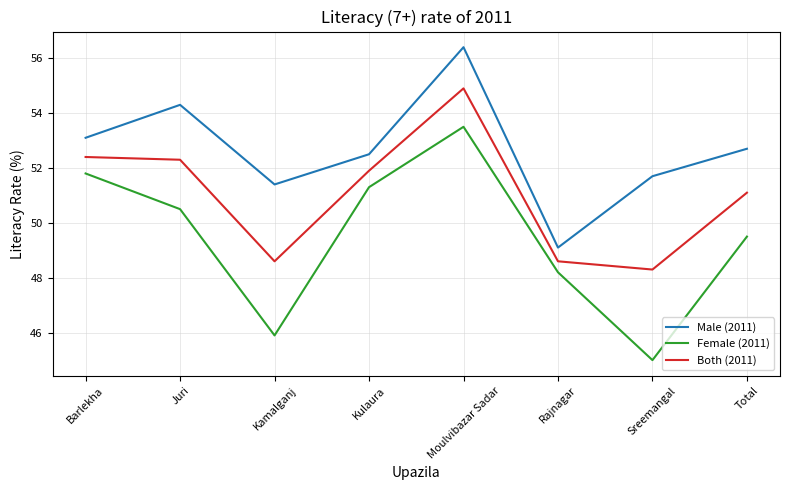

What is the difference between the highest and lowest values at Moulvibazar Sadar?

2.9